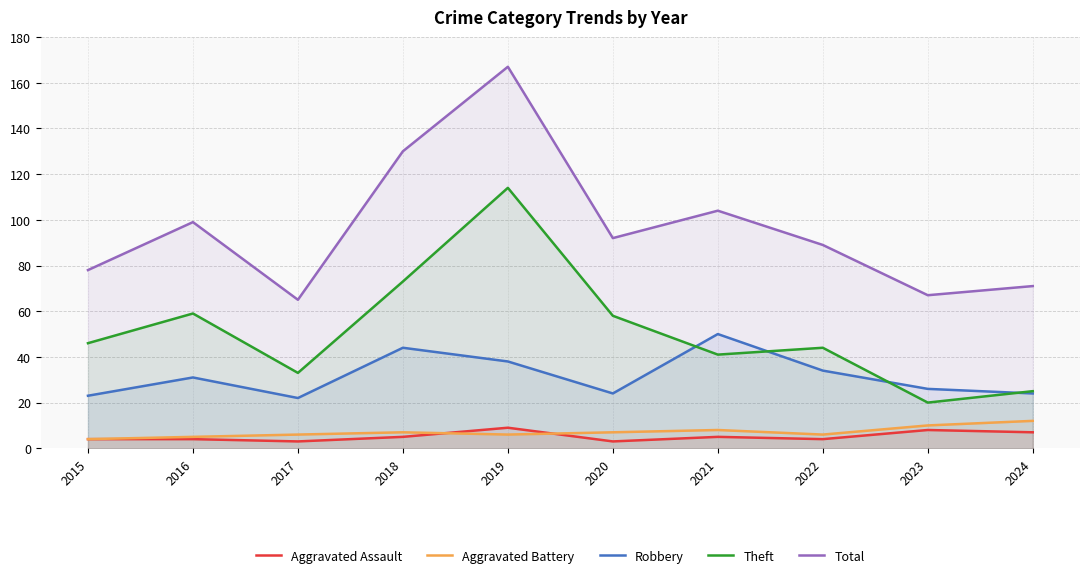

List the series in order of their peak value, highest first.

Total, Theft, Robbery, Aggravated Battery, Aggravated Assault